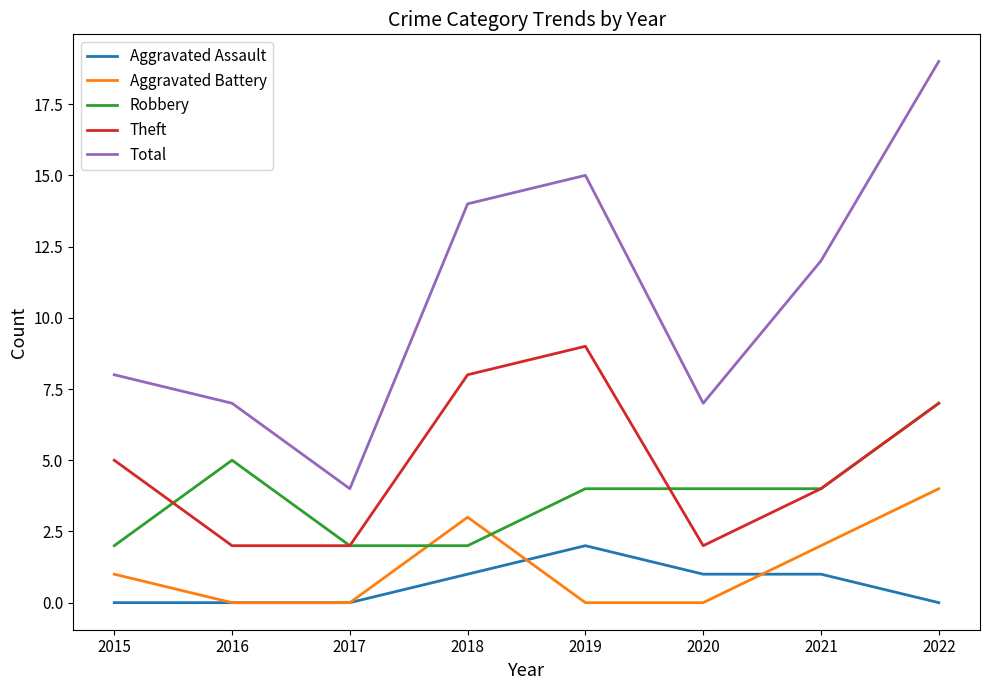

At which label does Total first exceed 12?

2018